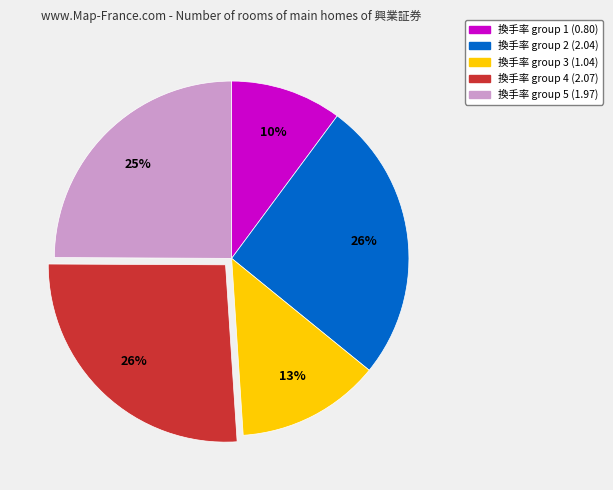

Does any single category account for the majority?

No